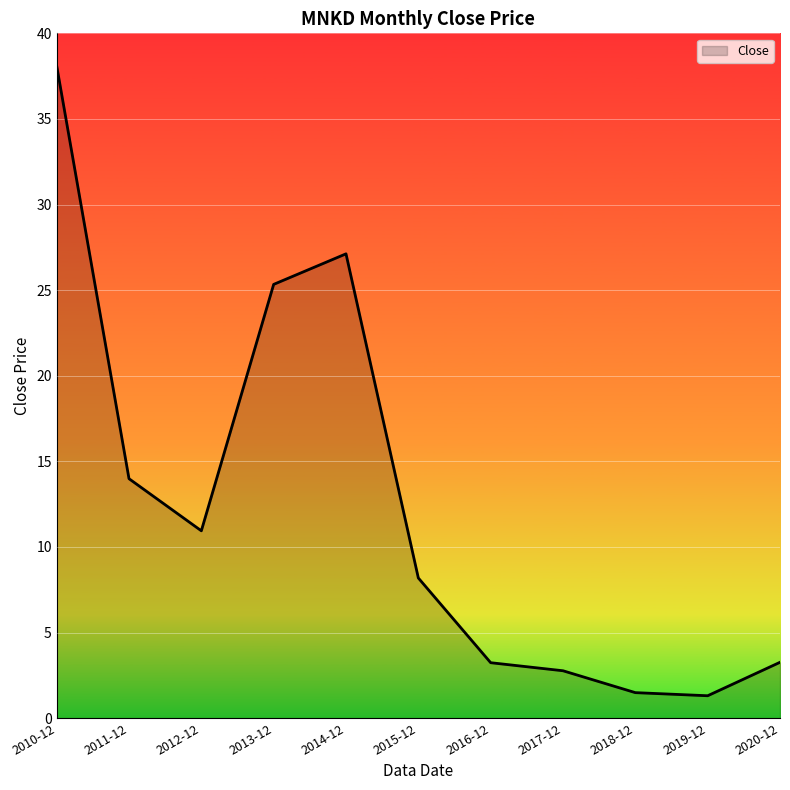

What is the maximum value shown in the chart?

38.1